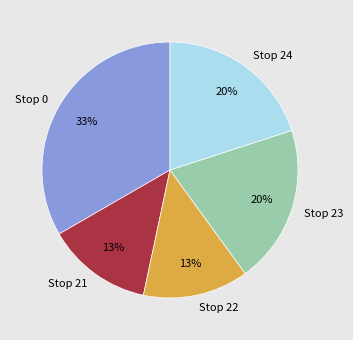

To the nearest percent, what is the difference between the largest and smallest slice percentages?

20%